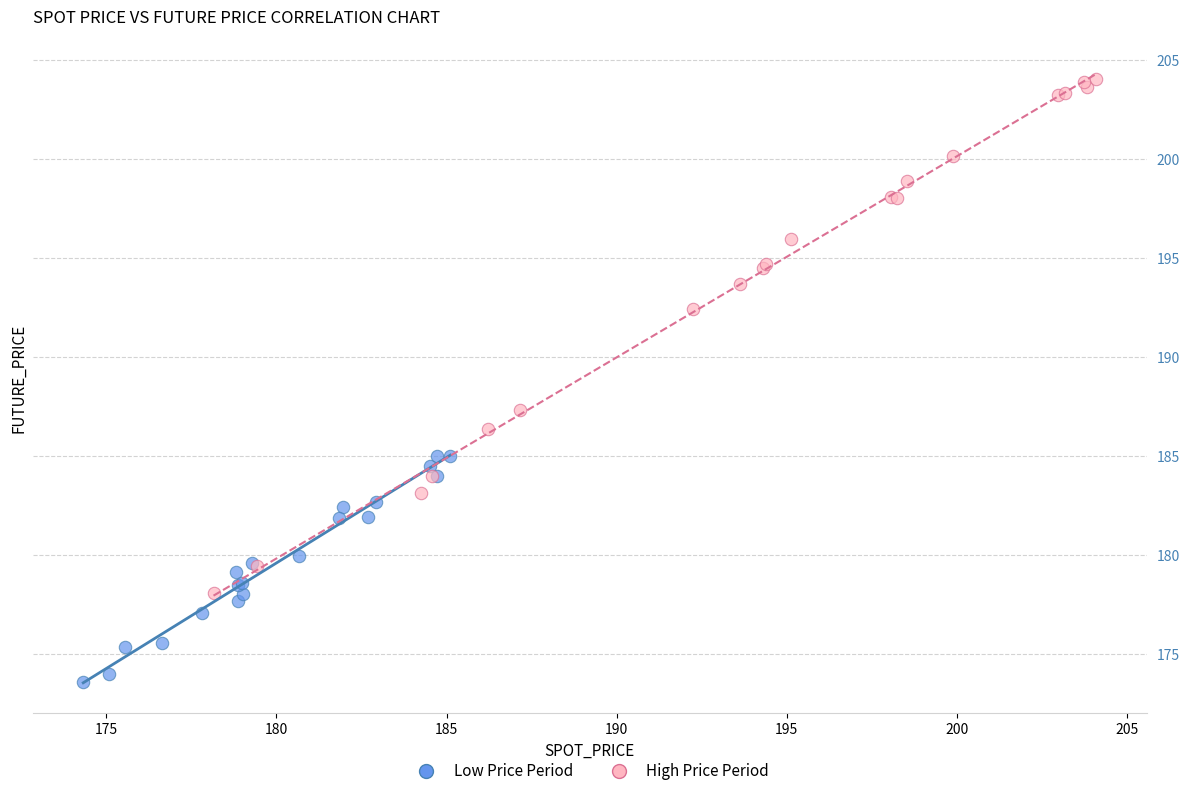

Which series reaches the maximum Y coordinate?

High Price Period